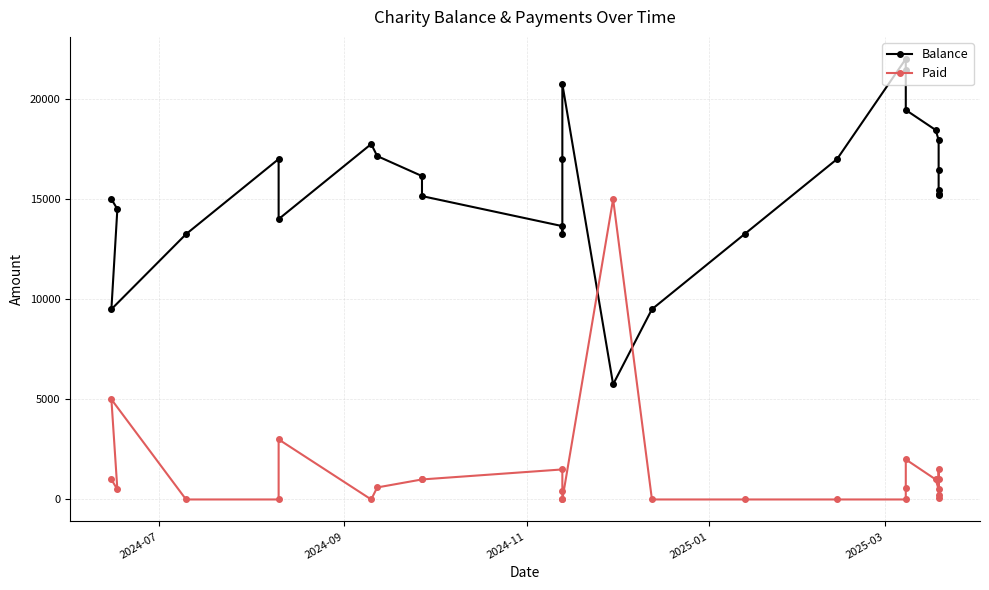

True or false: Paid has a value of -5066 at 13.

False